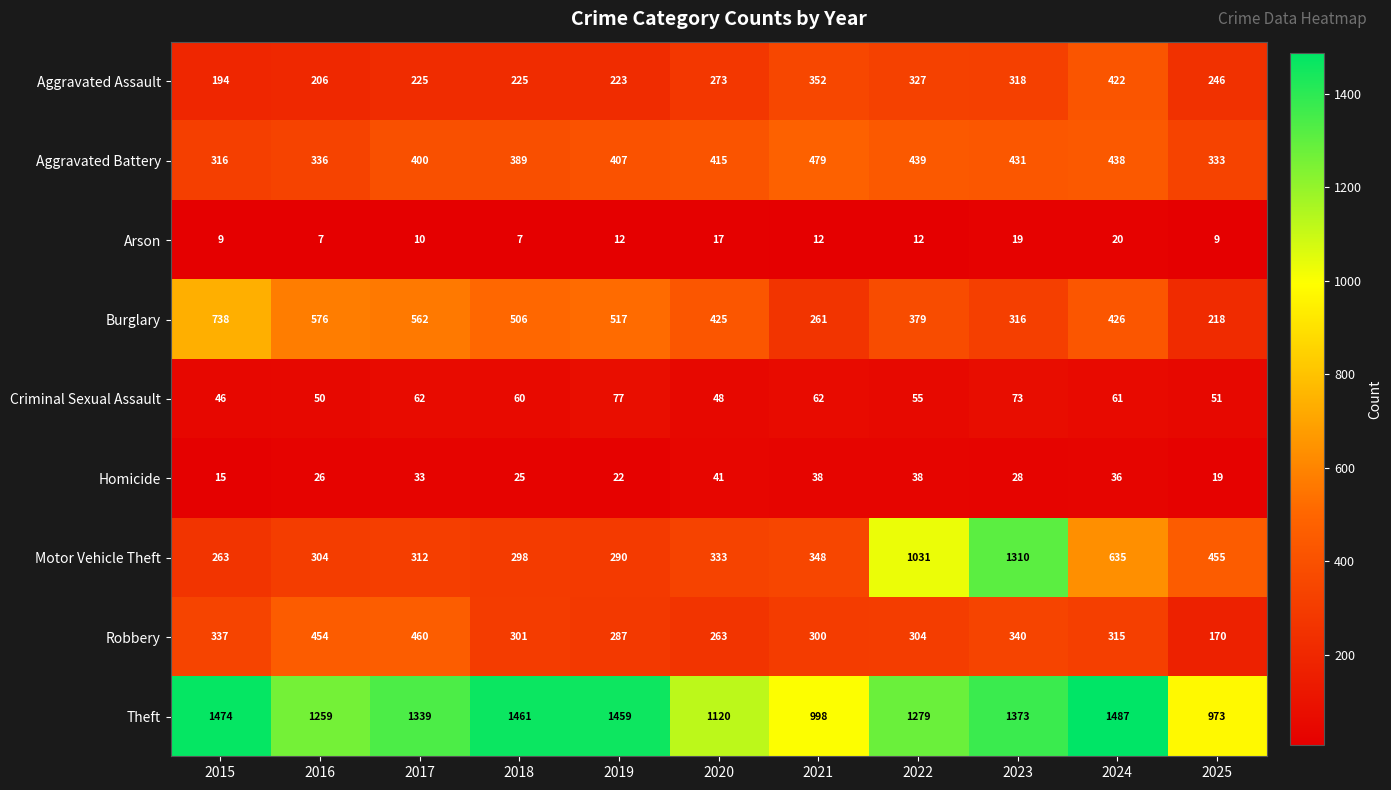

What is the difference between the highest and lowest values at 2019?

1447